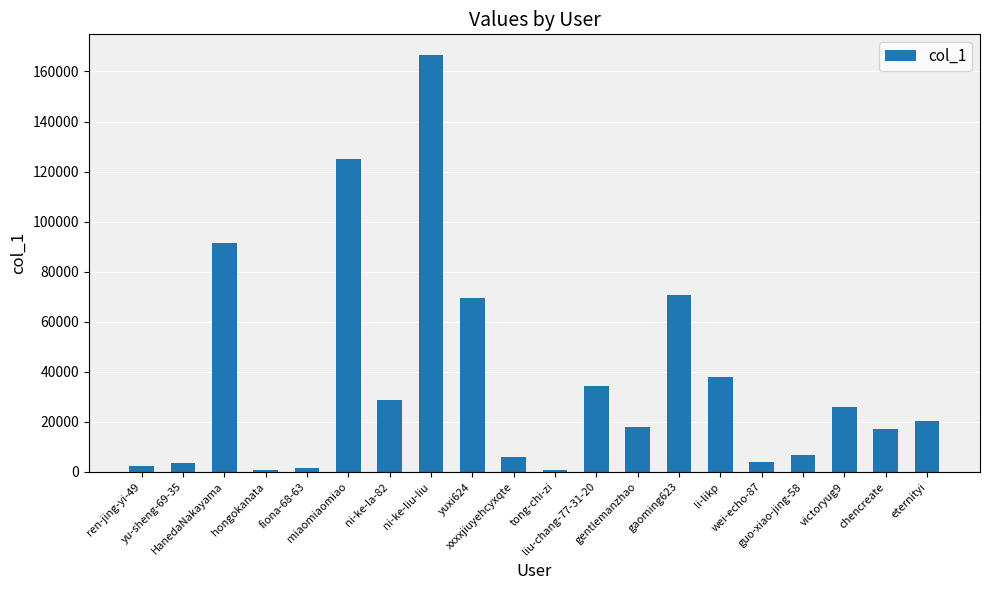

Are the bars horizontal?

No